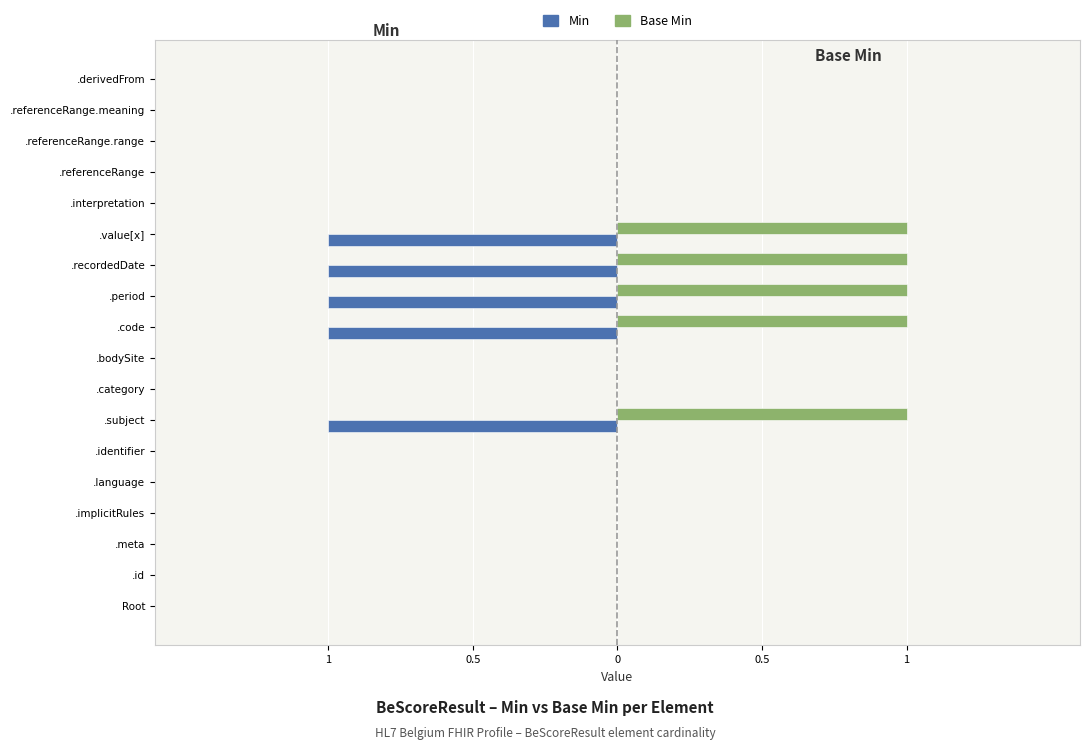

How many bars are there in total?

36